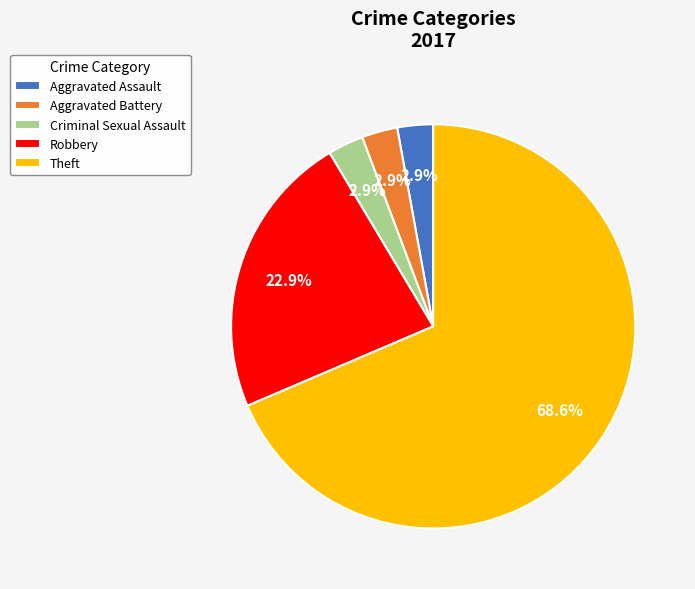

Do Theft and Robbery together represent more than half of the pie?

Yes